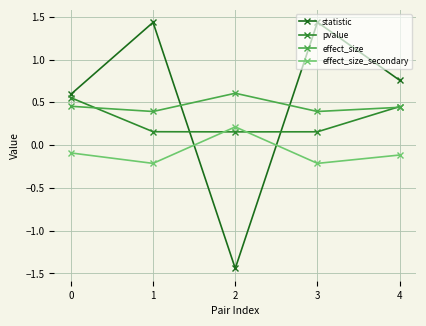

What is the total value across all series at 2?

-0.5